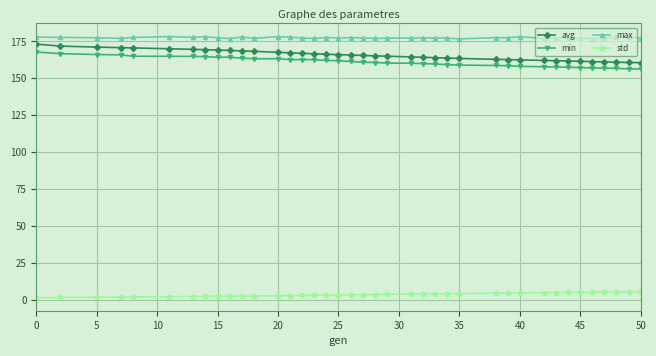

What is the average value of the std series?

3.4